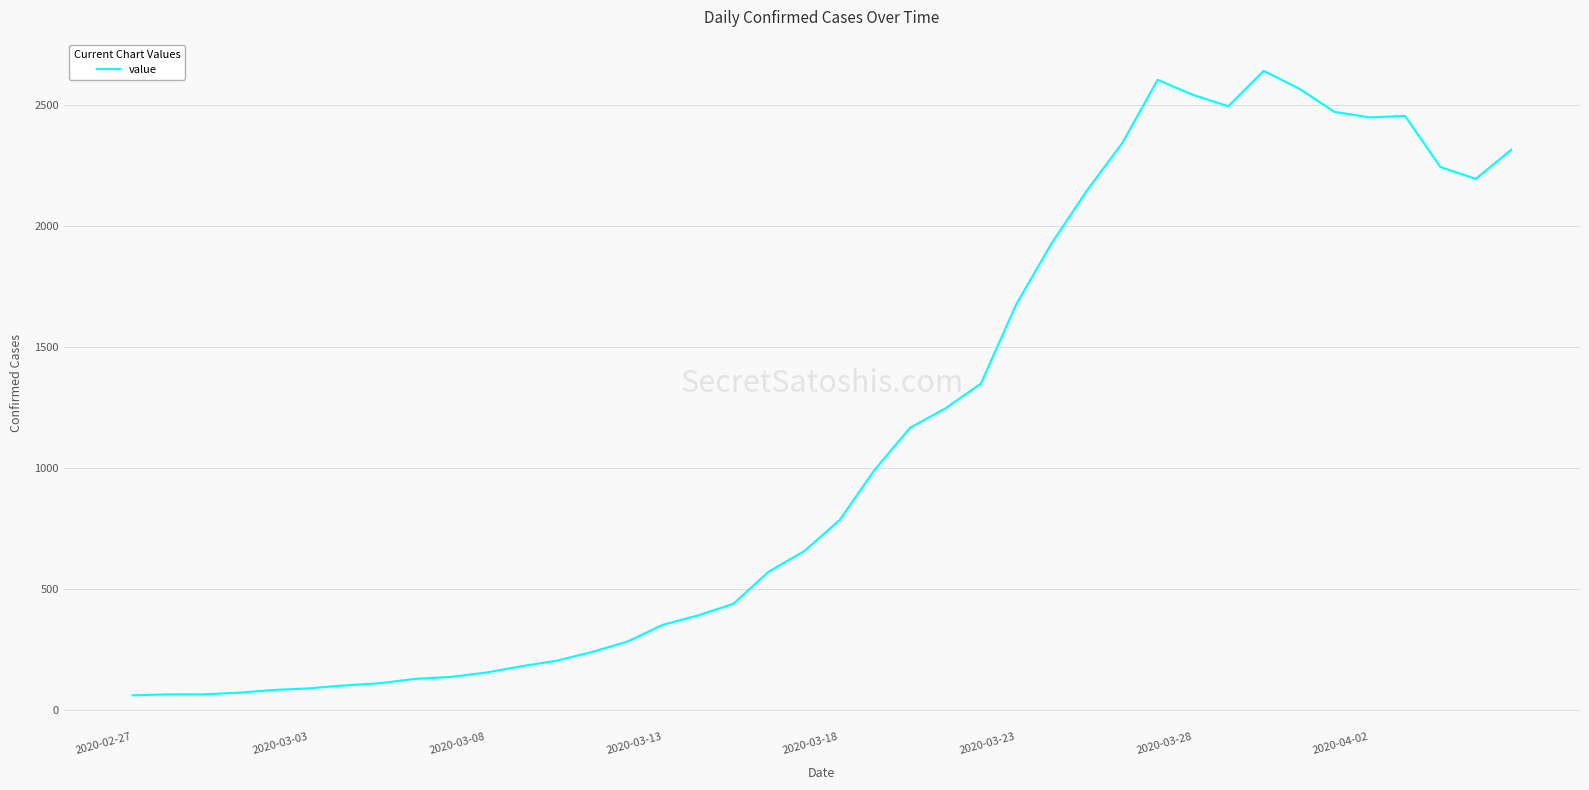

What is the minimum value shown in the chart?

61